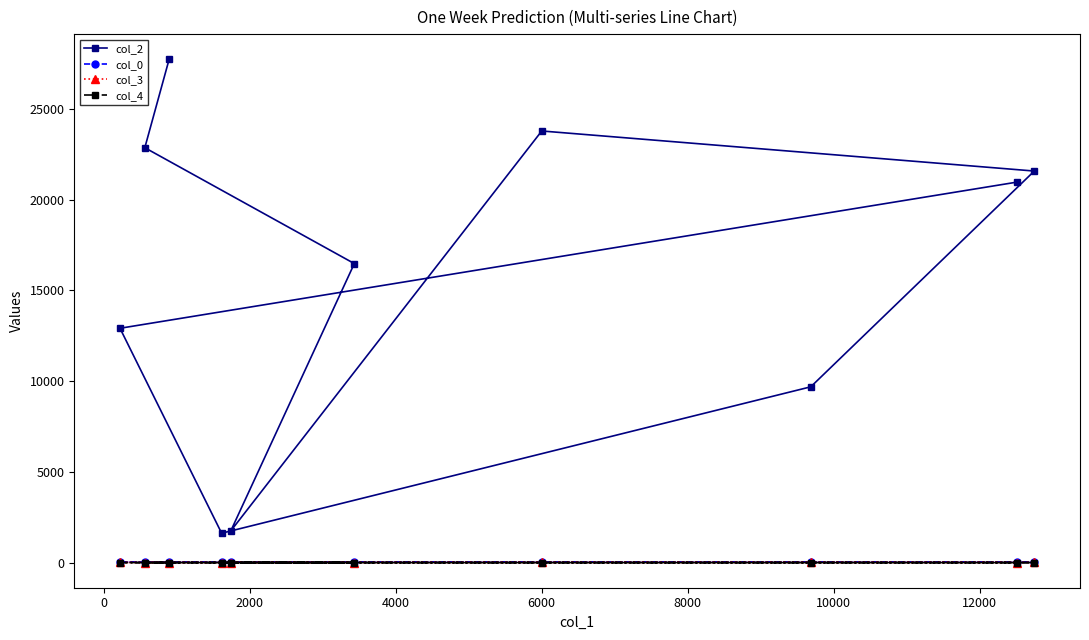

Count the number of data series in this chart.

4